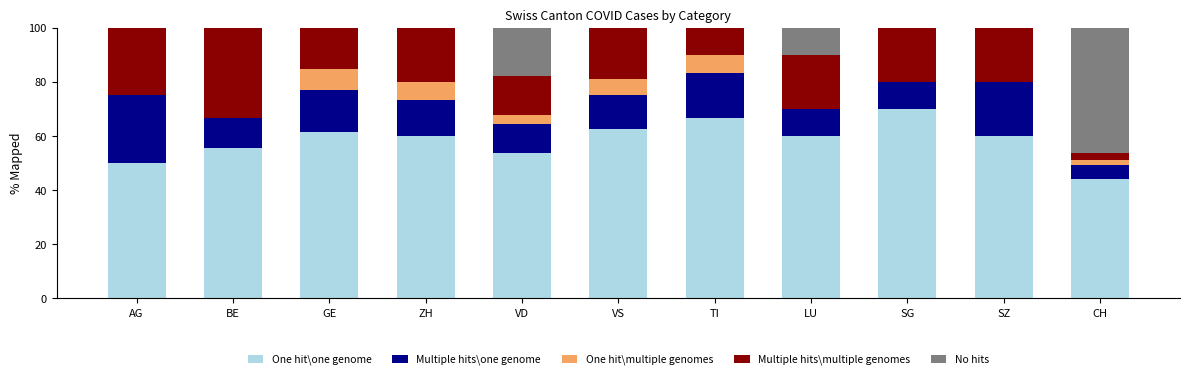

Are the bars grouped side by side (vs. stacked)?

No